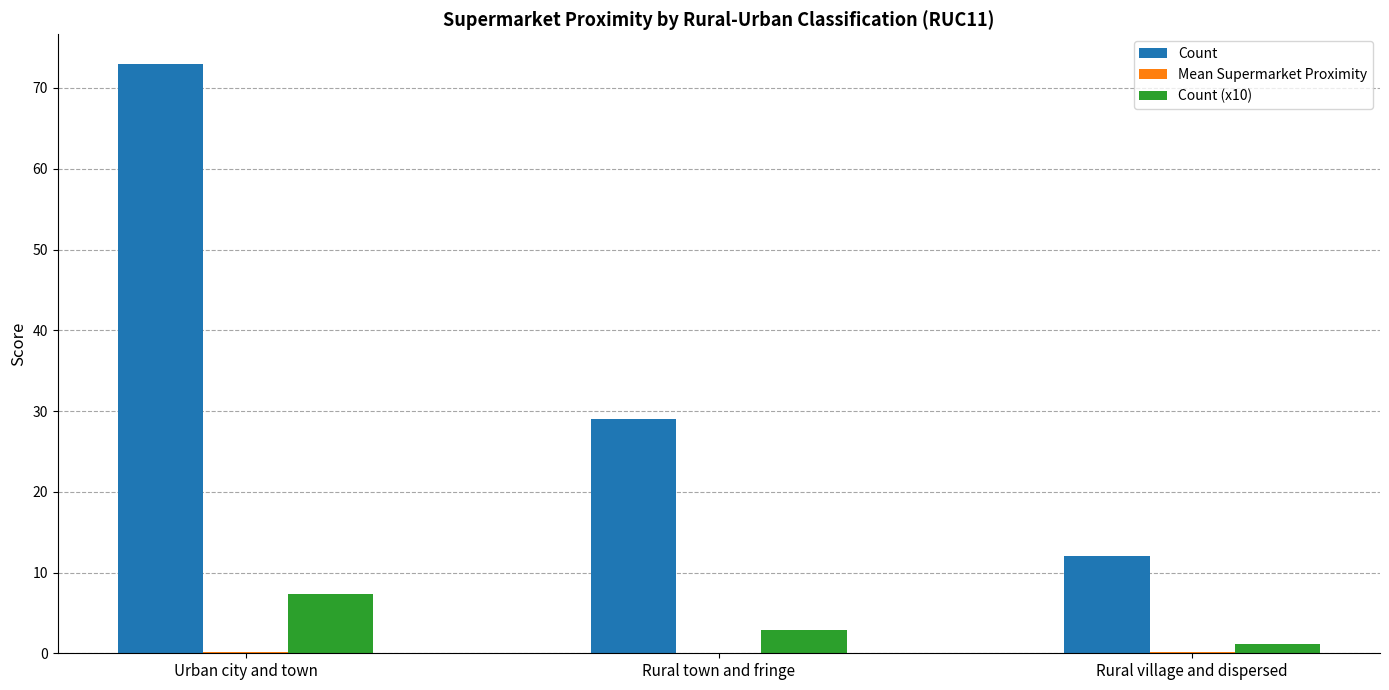

How many groups of bars are there?

3